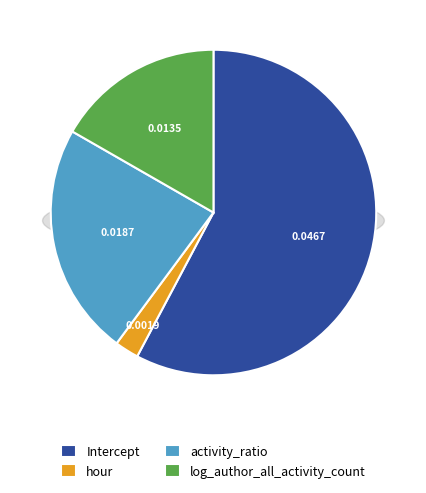

The activity_ratio slice represents 23% of the pie. True or false?

True